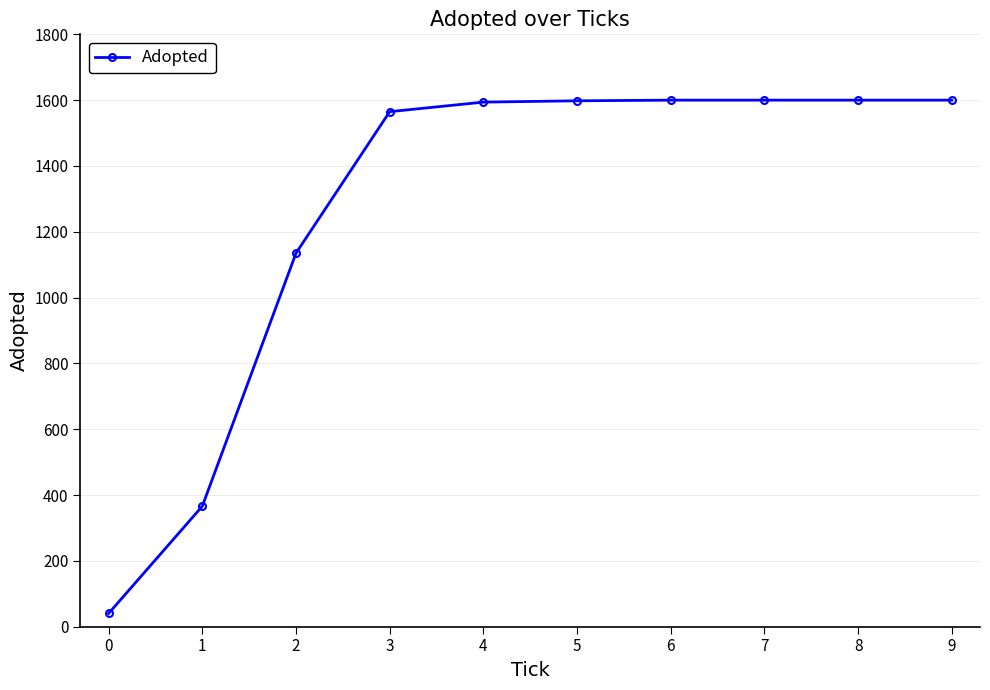

What is the sum of the values at 4 and 9?

3194